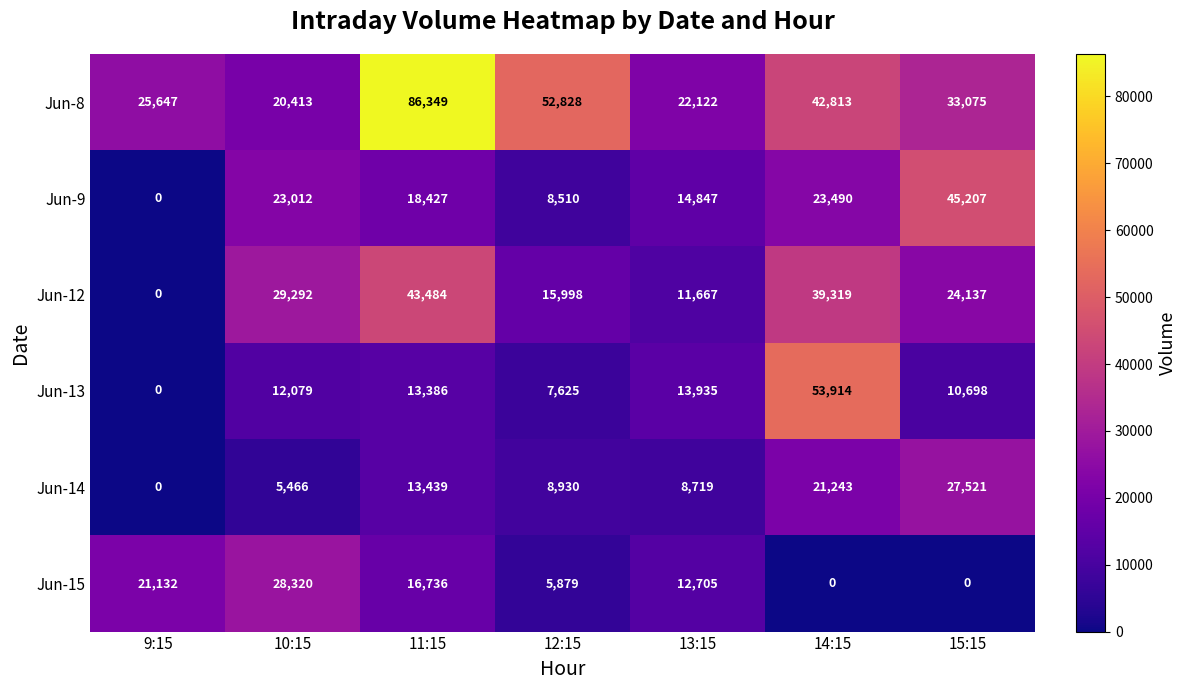

What is the sum of all Jun-13 values?

111637